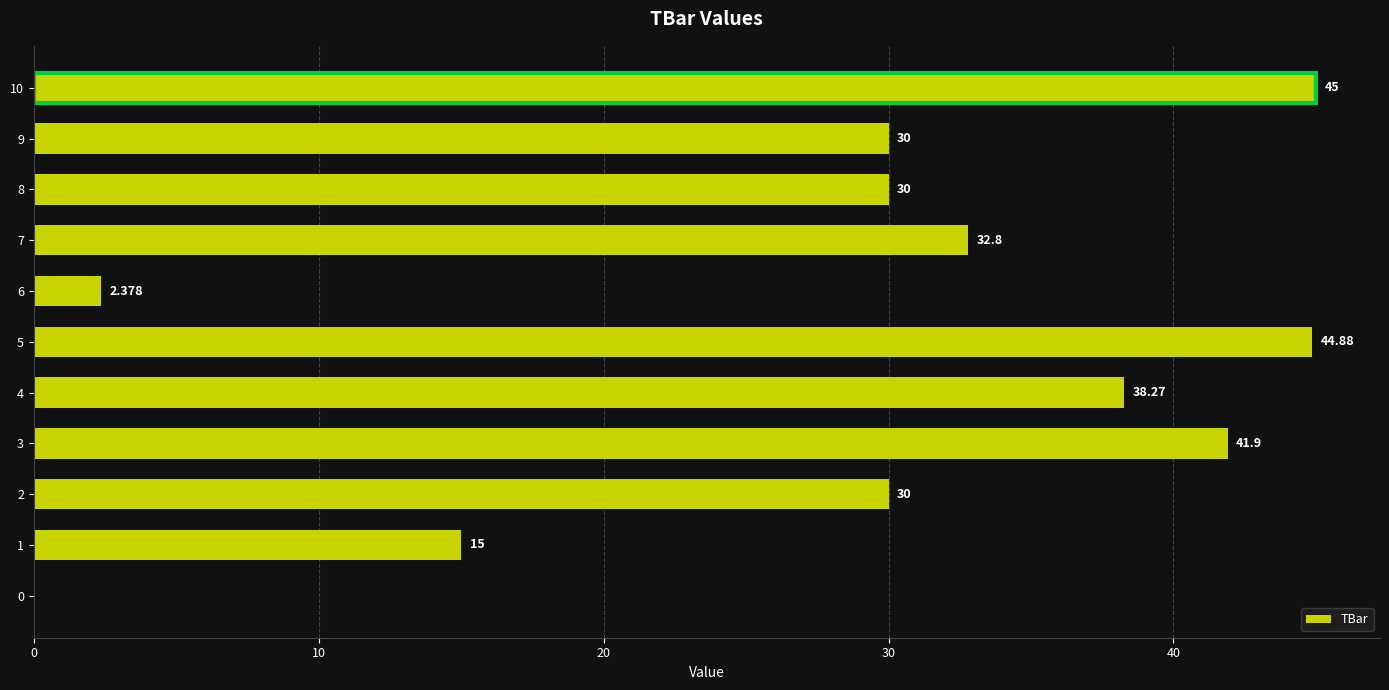

How many distinct data groups are displayed?

1